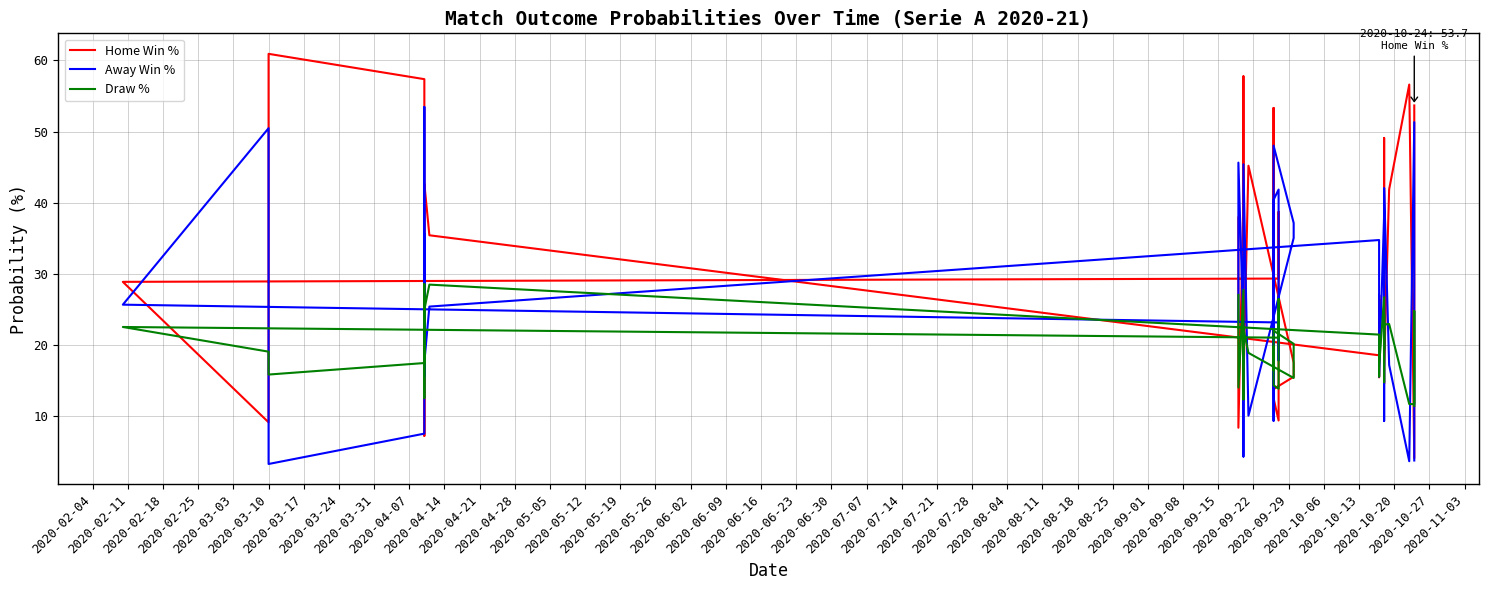

How many intersections are there between Away Win % and Home Win %?

22